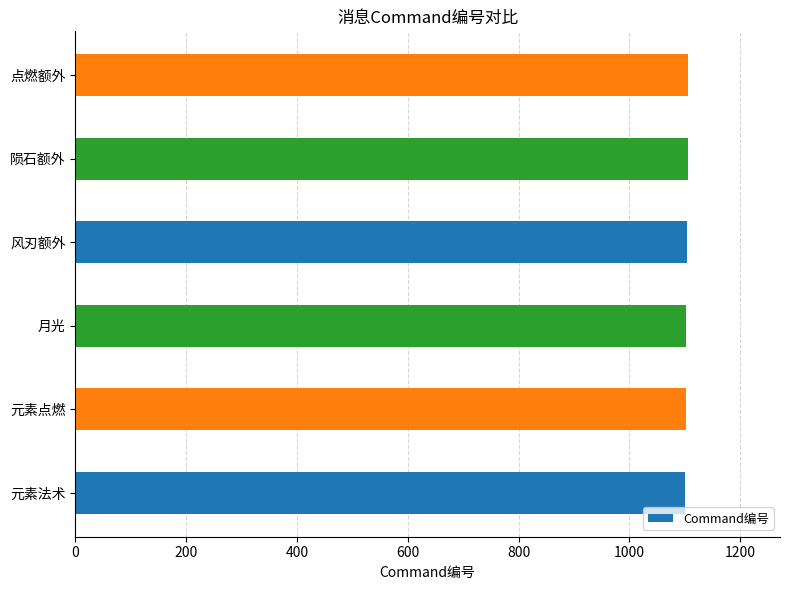

What is the maximum value shown in the chart?

1106